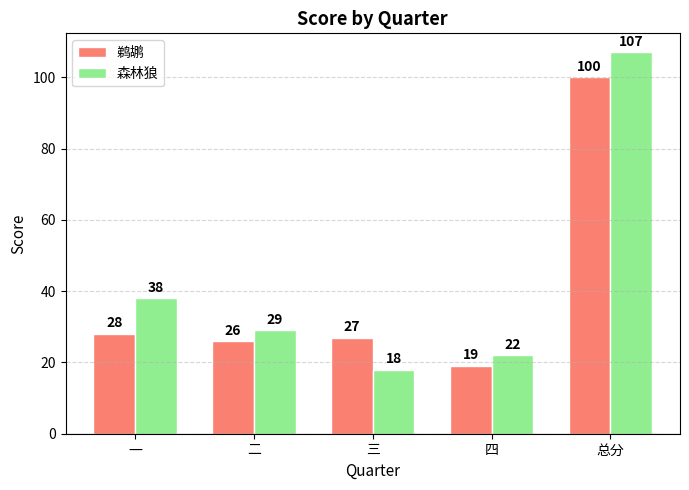

Reading left to right, what are all the values shown in this chart?

鹈鹕: 一=28	二=26	三=27	四=19	总分=100
森林狼: 一=38	二=29	三=18	四=22	总分=107